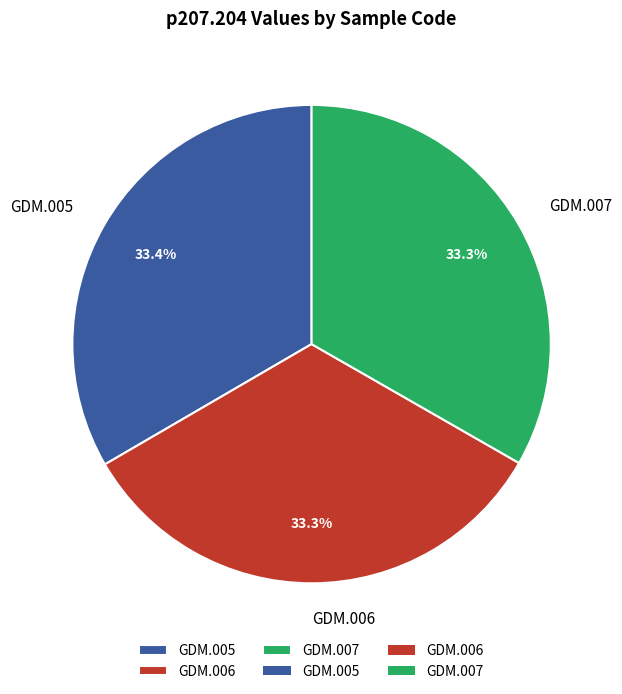

What is the ratio of the value at GDM.006 to the value at GDM.005?

1.0